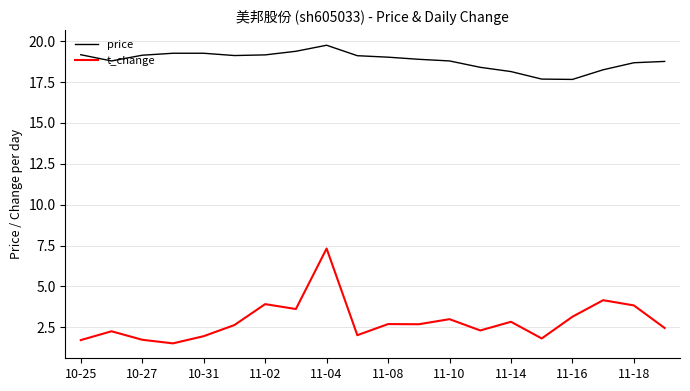

What is the maximum value shown in the chart?

19.8